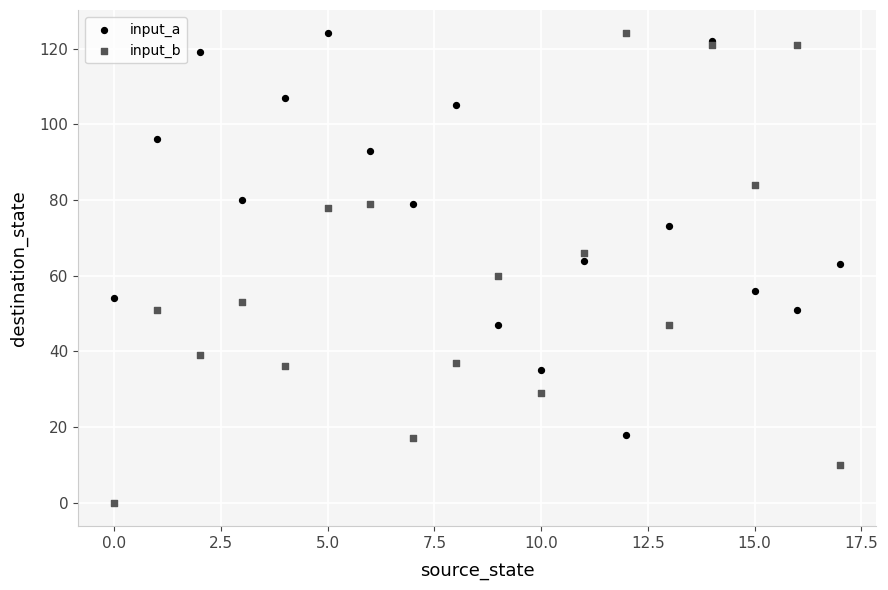

What are all the series names shown in the legend?

input_a, input_b